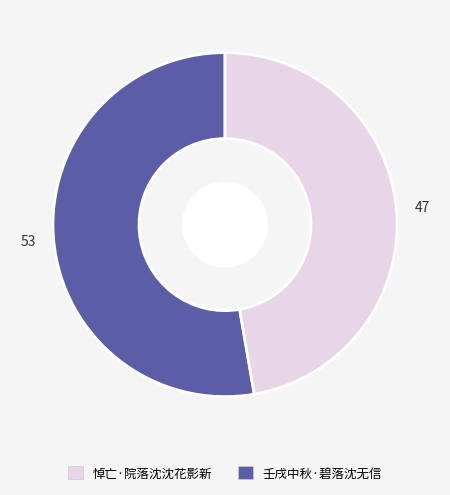

Does any single category account for the majority?

Yes